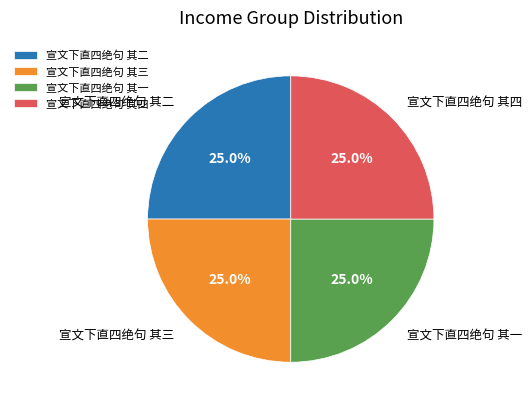

What percentage is the 宣文下直四绝句 其三 slice, to the nearest percent?

25%